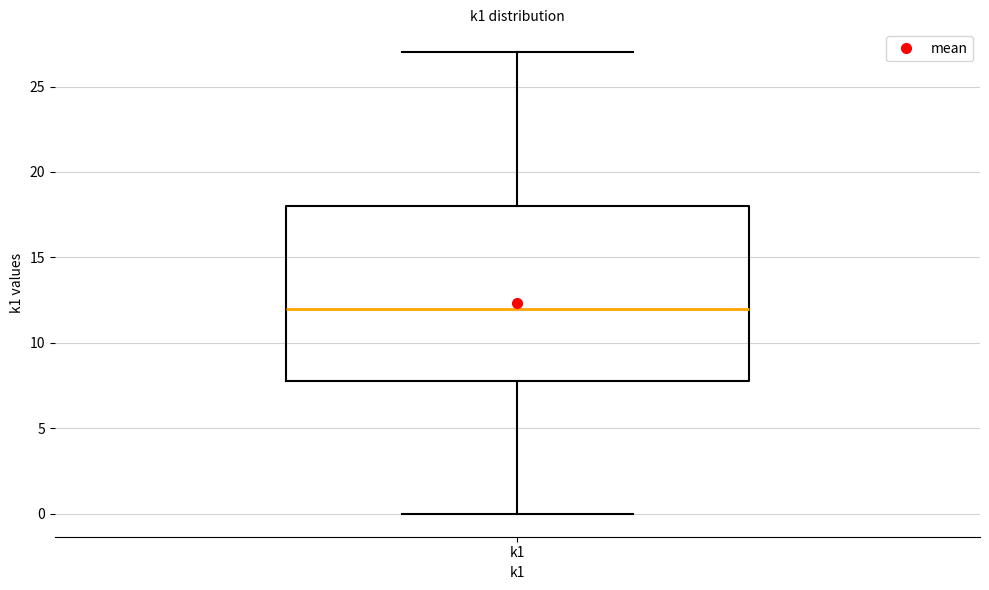

Read this box plot against the y-axis: the position of the median line, the range covered by the box, and the ends of both whiskers. The values are not printed on the chart, so give them approximately, as read against the axis.

median 12, box 8 to 18, whiskers 0 to 27